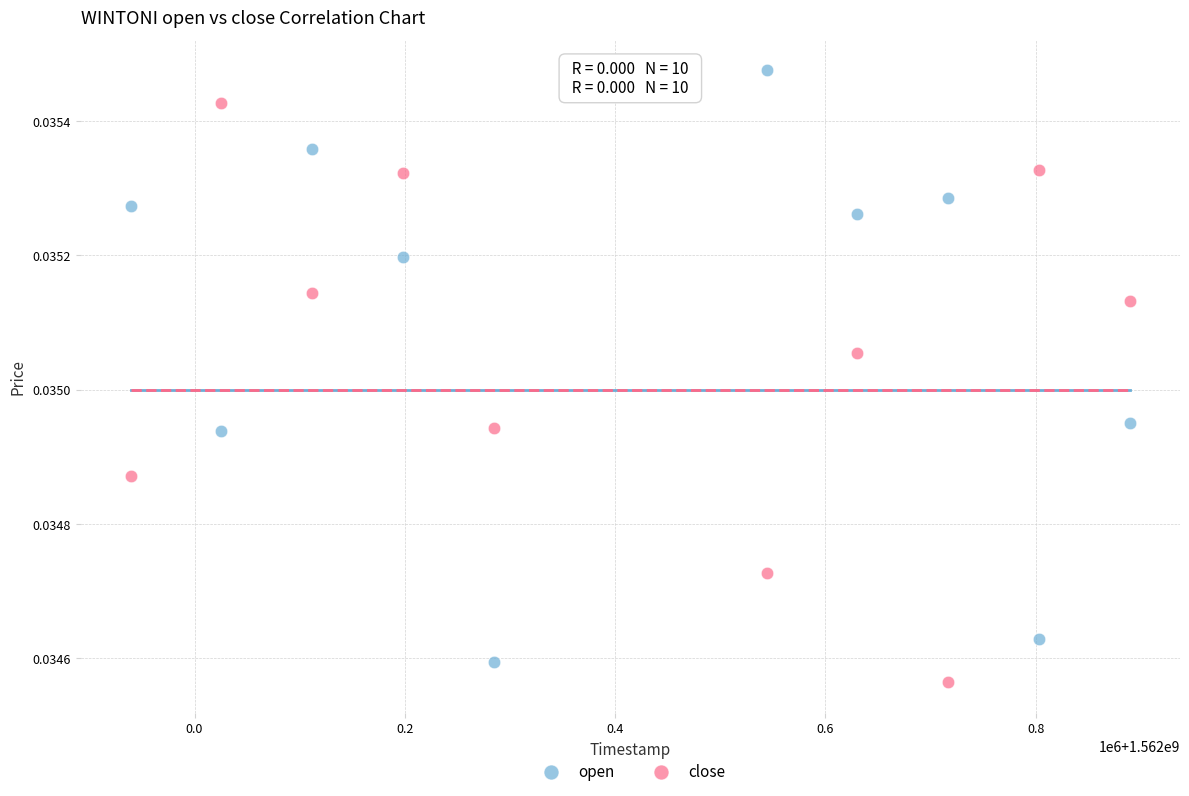

Which series reaches the minimum Y coordinate?

close